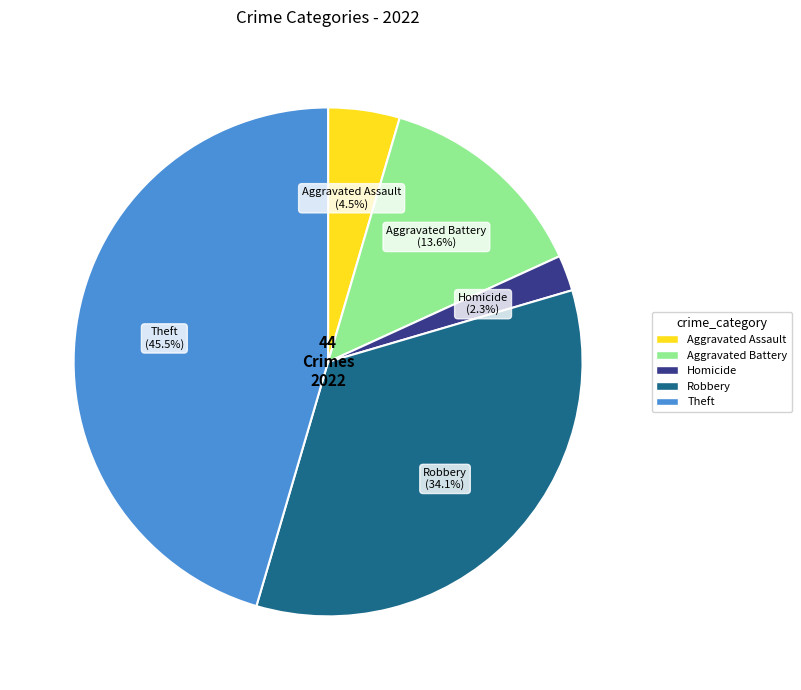

Count the number of slices in the pie.

5